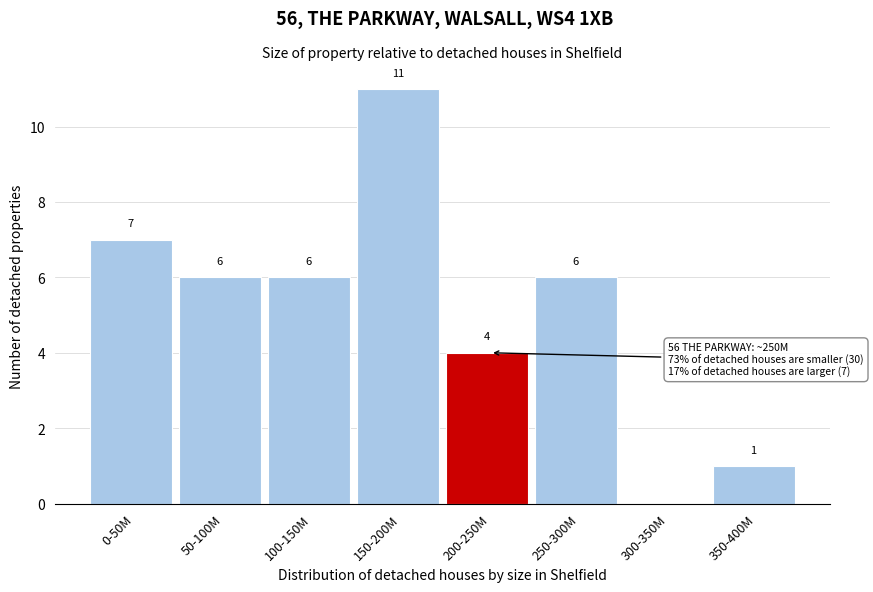

Reading left to right, transcribe all the data shown in this chart.

0-50M=7	50-100M=6	100-150M=6	150-200M=11	200-250M=4	250-300M=6	300-350M=0	350-400M=1